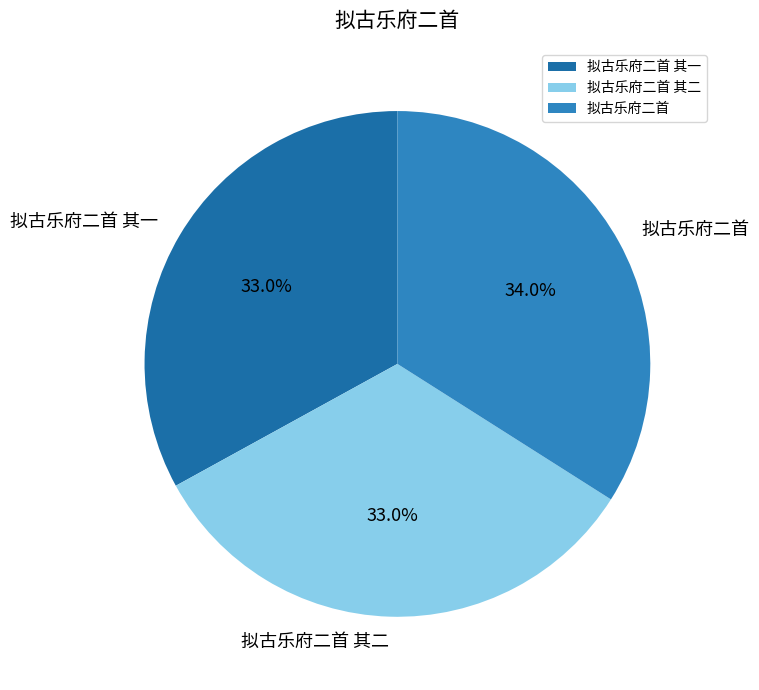

Does any single category account for the majority?

No